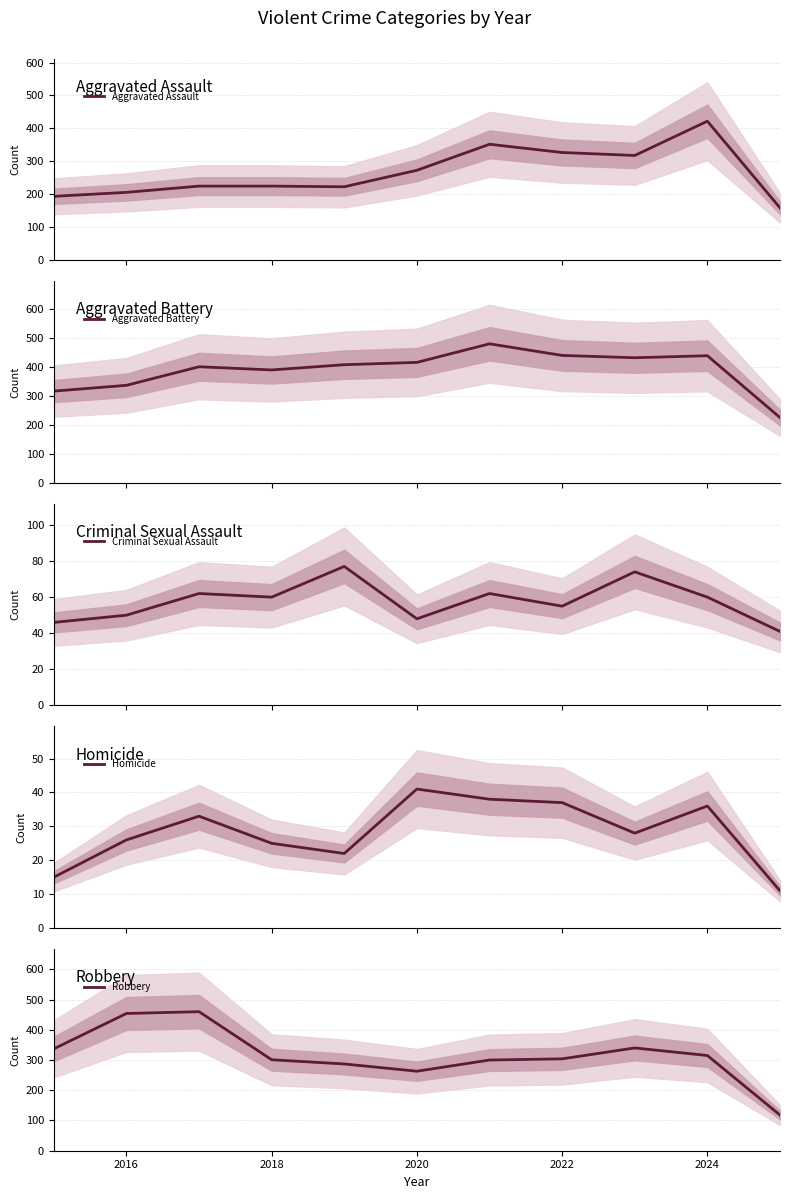

How many distinct data groups are displayed?

5